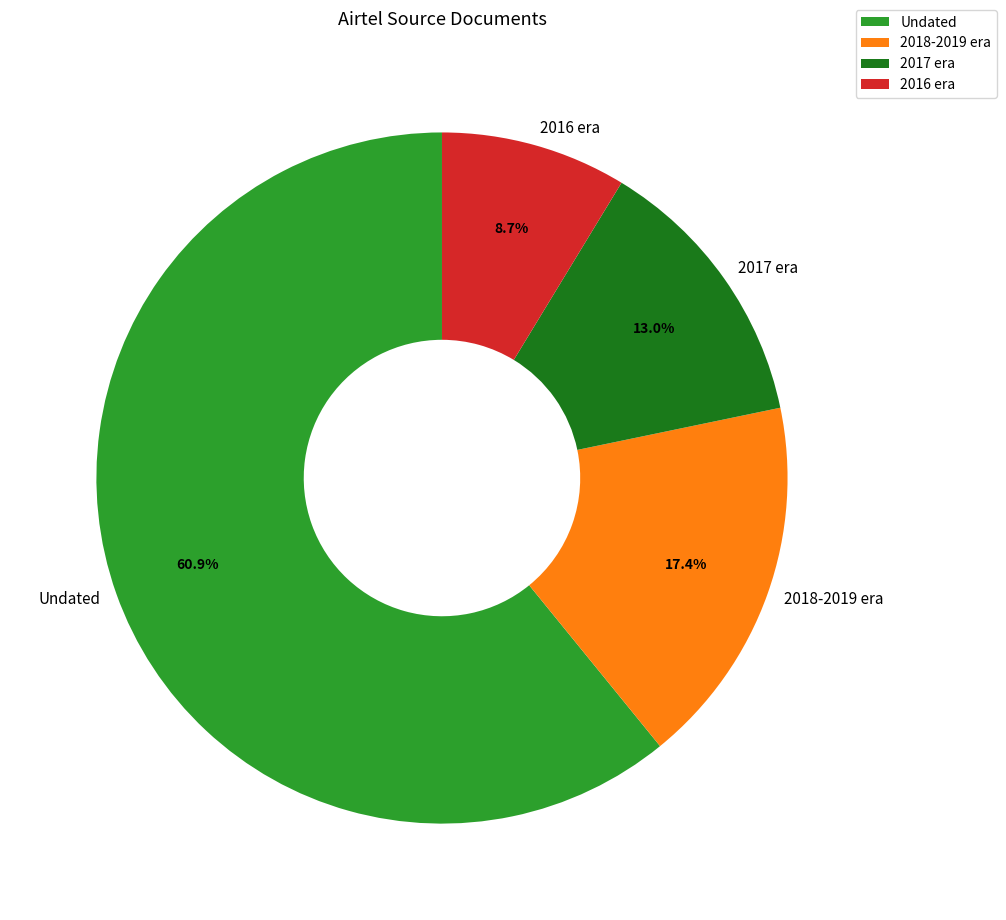

Does Undated account for over 50% of the chart?

Yes